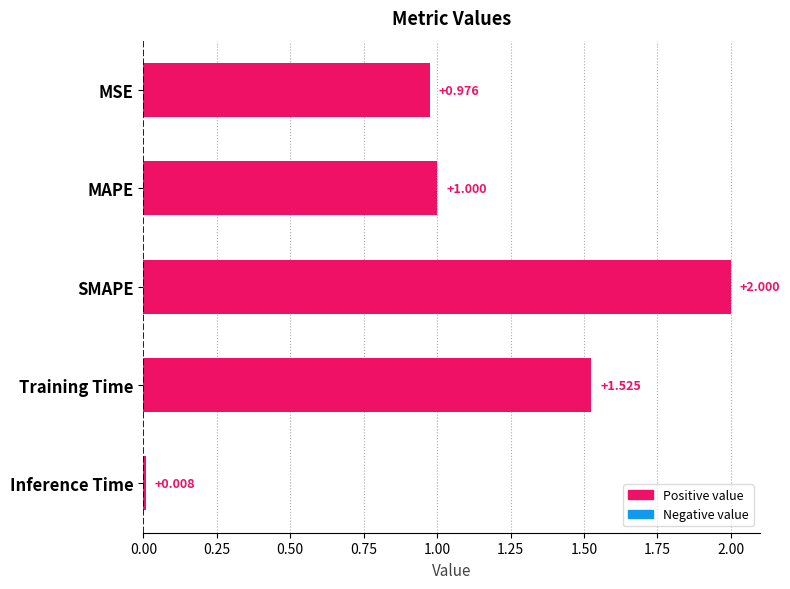

Rank the categories by value from highest to lowest.

SMAPE, Training Time, MAPE, MSE, Inference Time